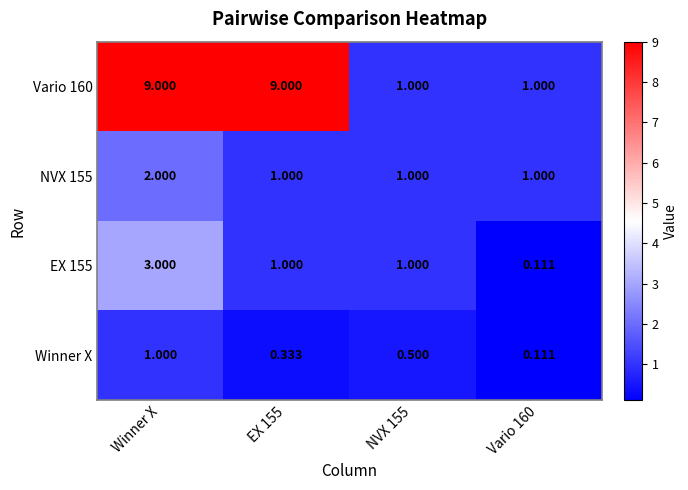

At which category is the sum across all series the highest?

Winner X